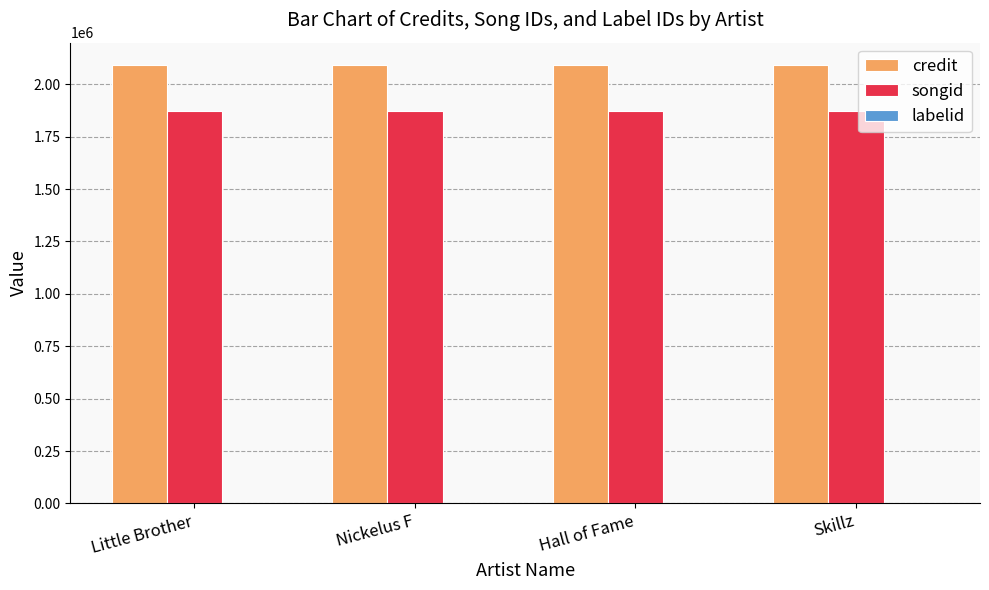

Which series has the largest total across all categories?

credit